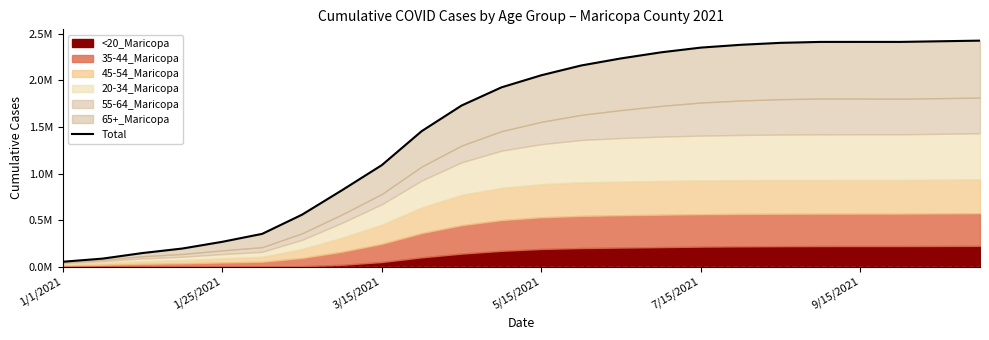

What is the difference between the values at 1/1/2021 and 22?

2367599